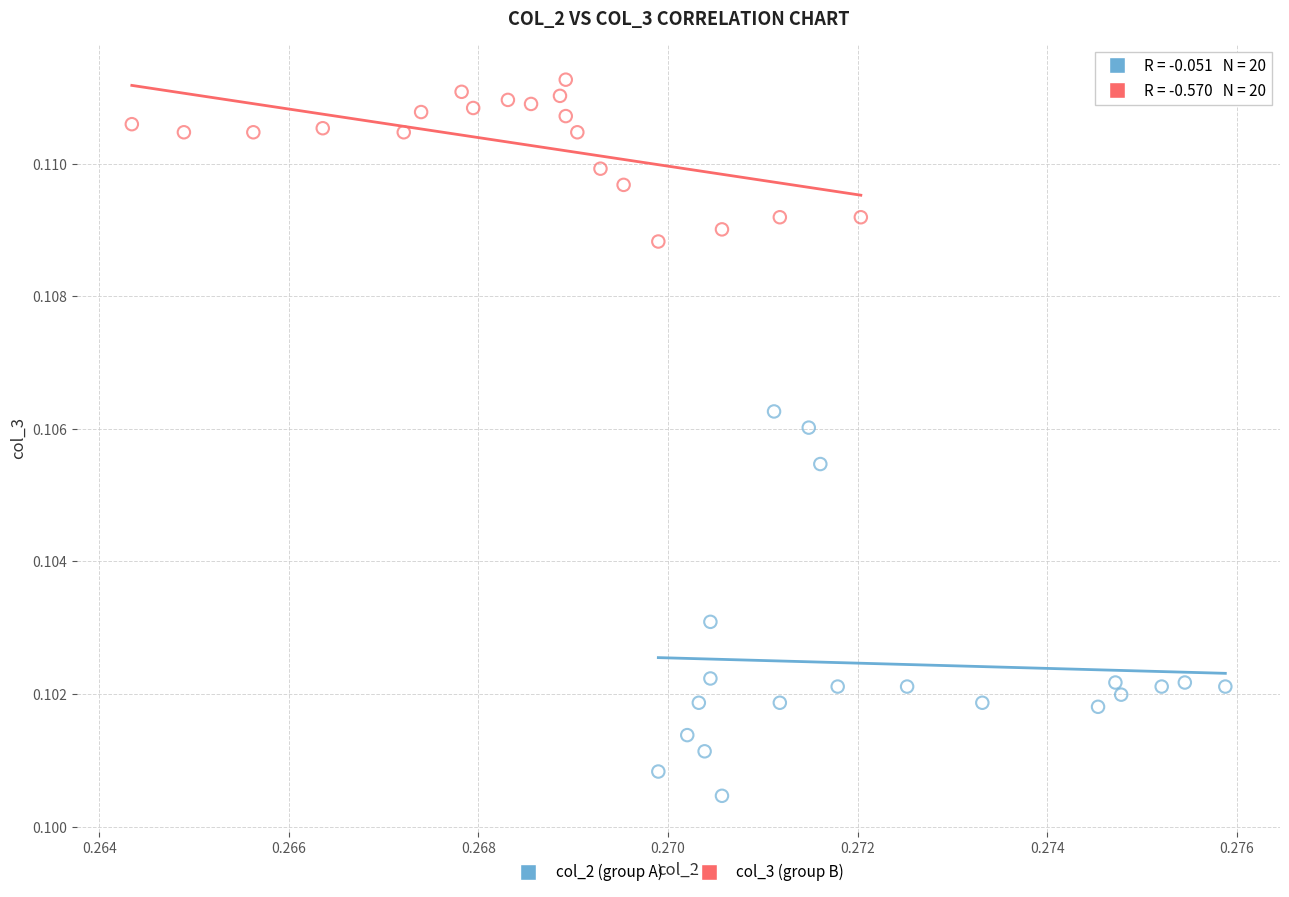

Which series reaches the maximum Y coordinate?

col_3 (group B)